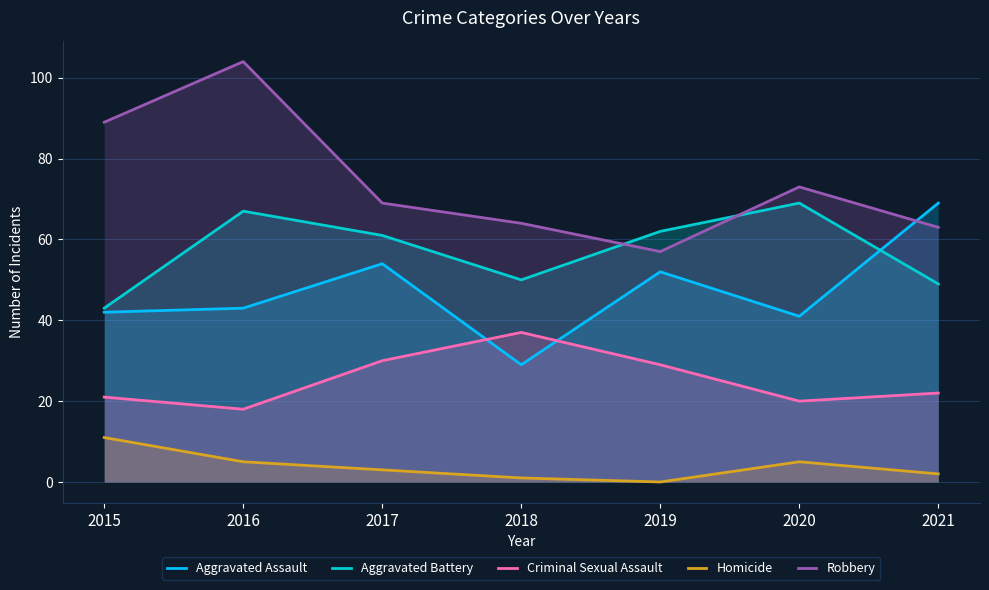

True or false: Homicide and Aggravated Assault intersect in this chart.

False